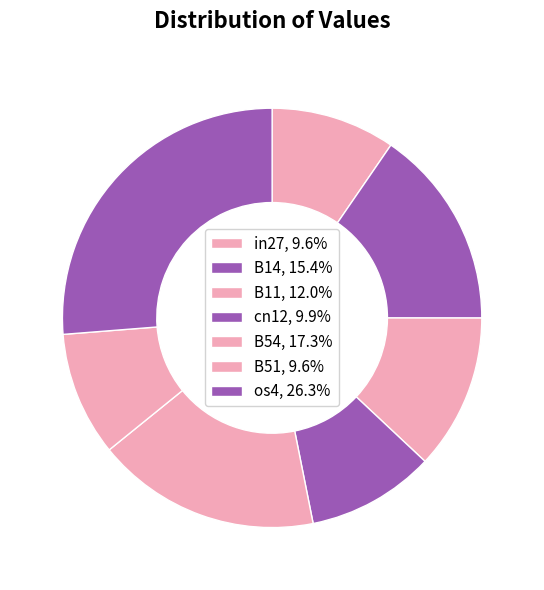

What is the smallest slice in the pie chart?

in27